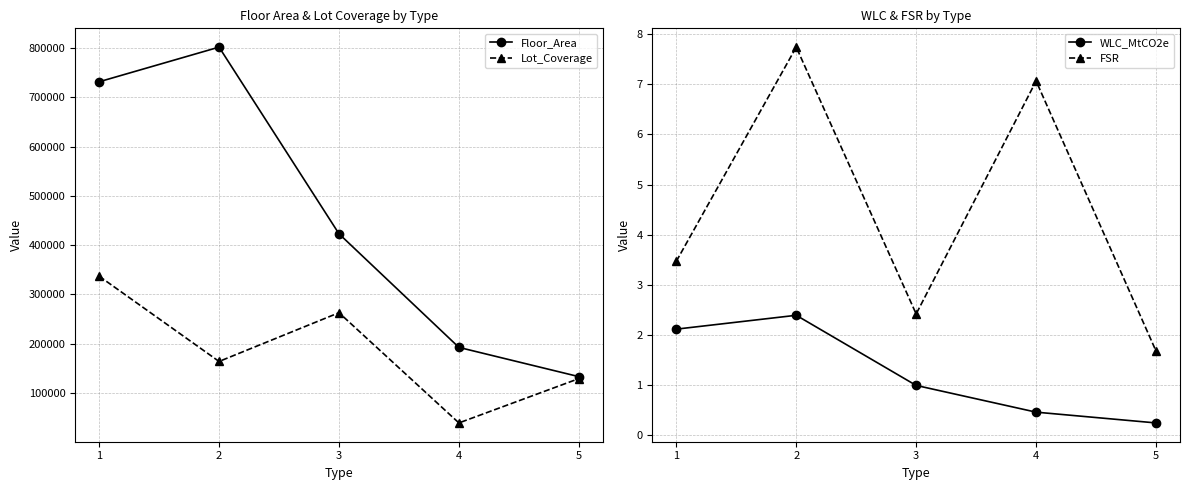

Where is Lot_Coverage nearest to the value 187885?

2